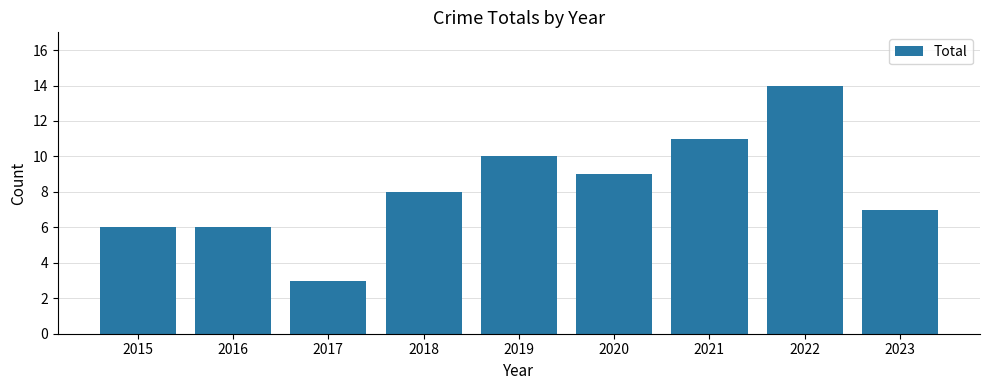

Which has a higher value, 2020 or 2022?

2022